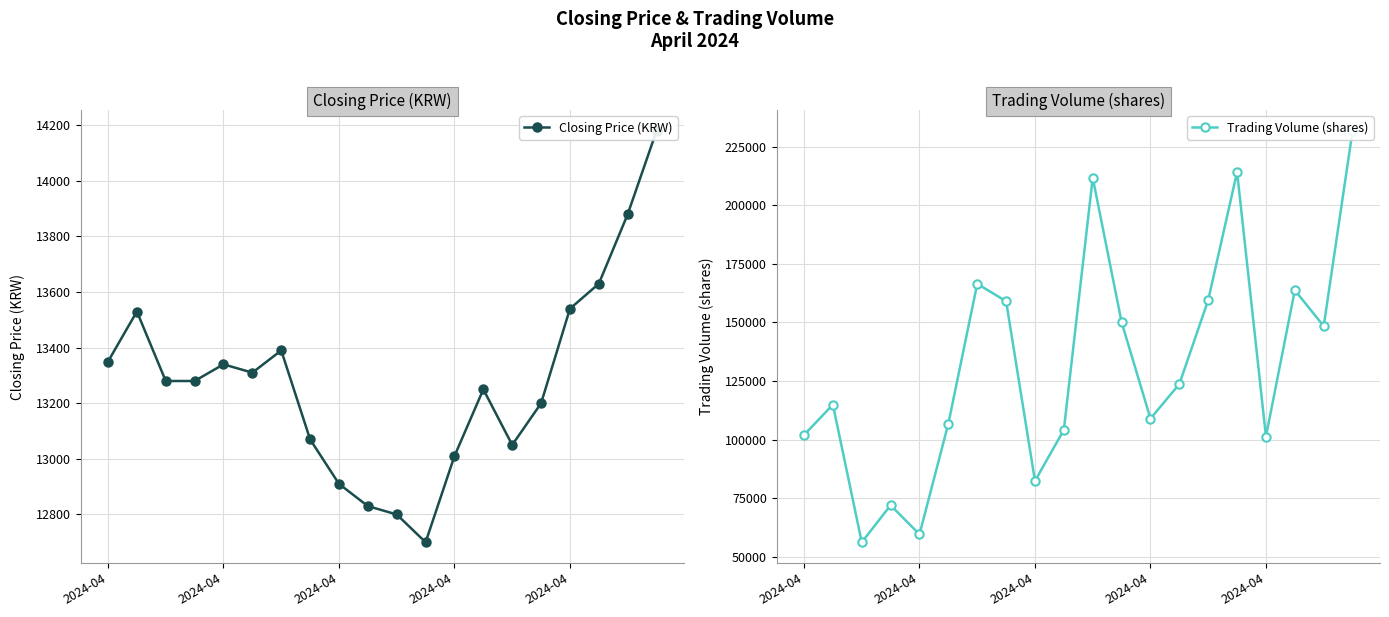

At how many categories does at least one series exceed 184430?

3